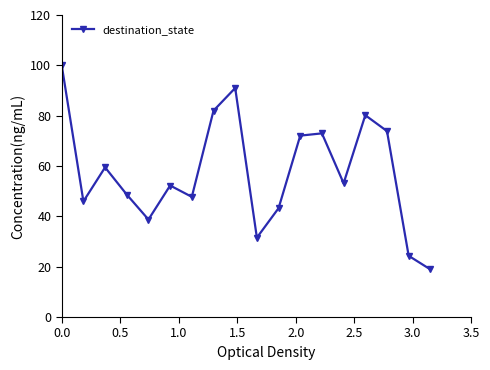

What is the maximum value shown in the chart?

100.0